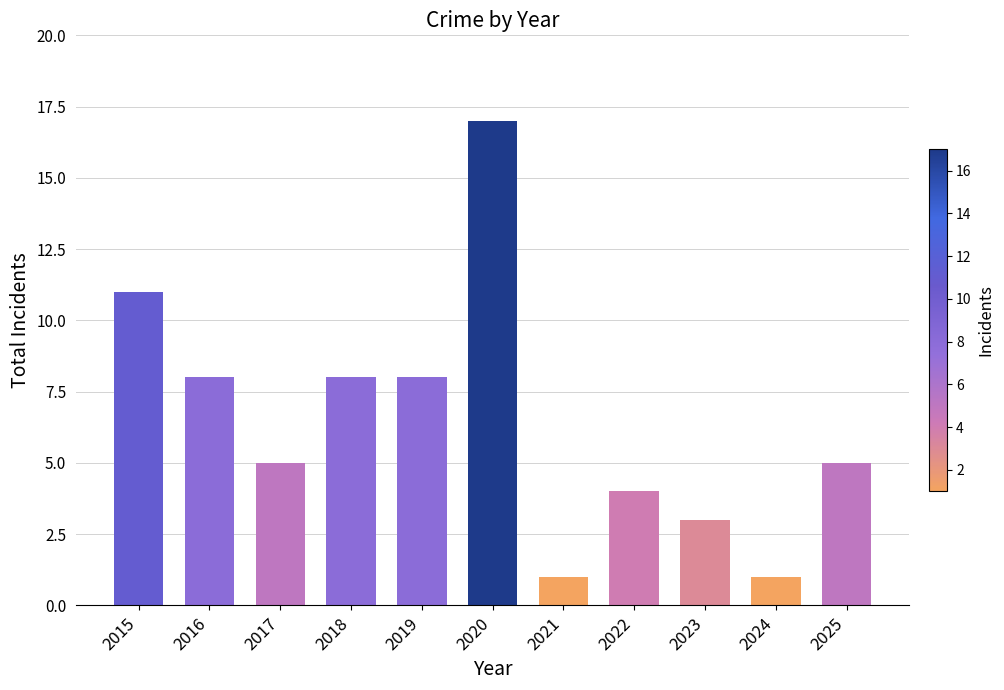

Read the value at 2020, to the nearest 5.

15